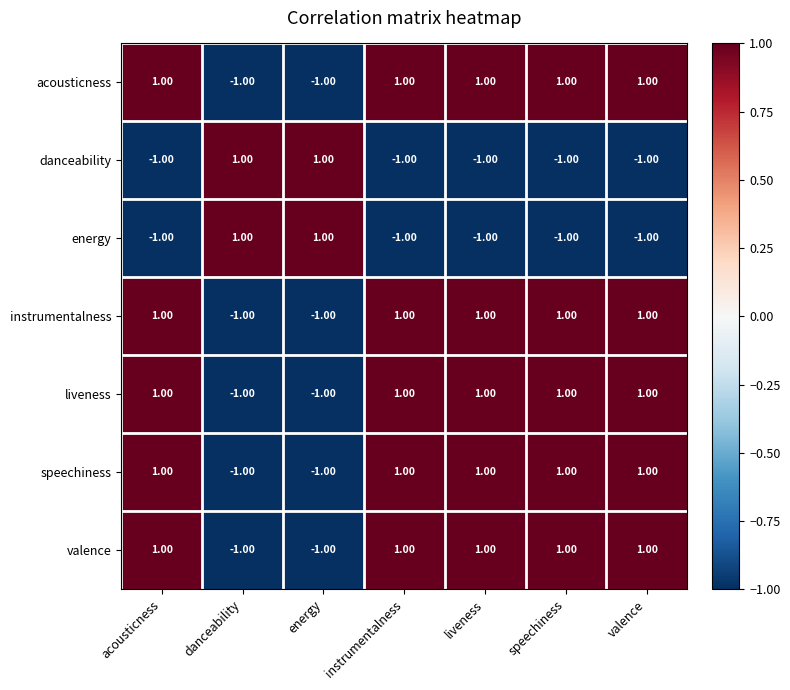

Is the value of instrumentalness at energy greater than the value of acousticness at liveness?

No